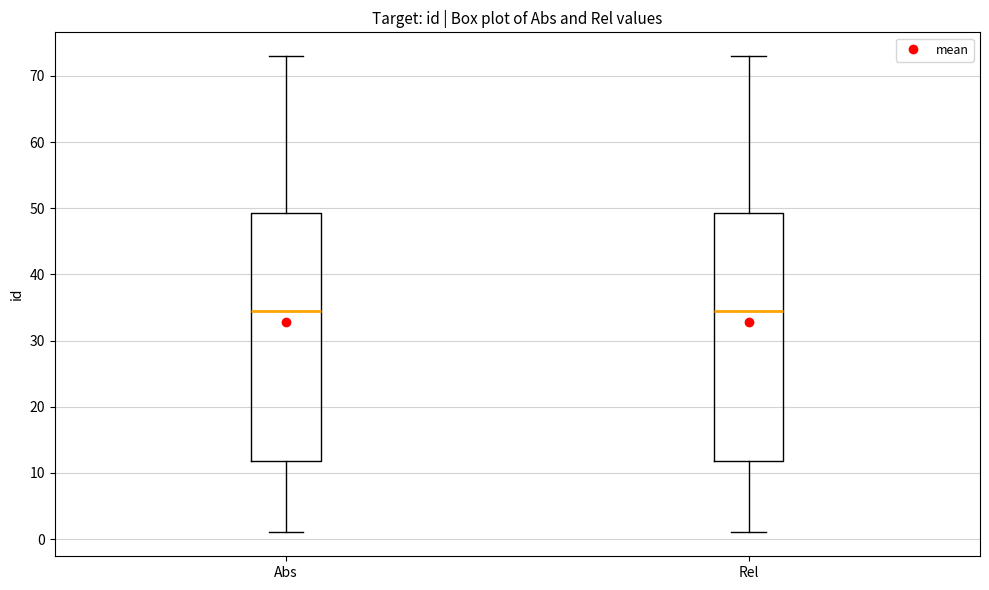

Reading left to right, read every box against the y-axis: the position of its median line, the range the box covers, and the ends of its whiskers. The values are not printed on the chart, so give them approximately, as read against the axis.

Abs: median 35, box 12 to 49, whiskers 1 to 73
Rel: median 35, box 12 to 49, whiskers 1 to 73